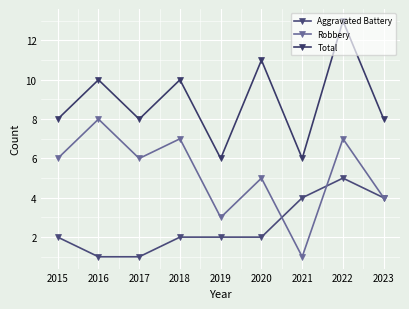

What is the spread (max minus min) of values at 2023?

4